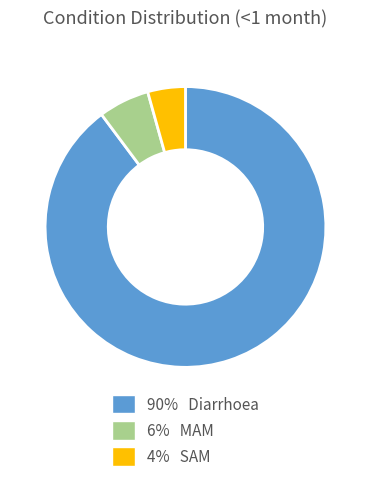

Does any single category account for the majority?

Yes